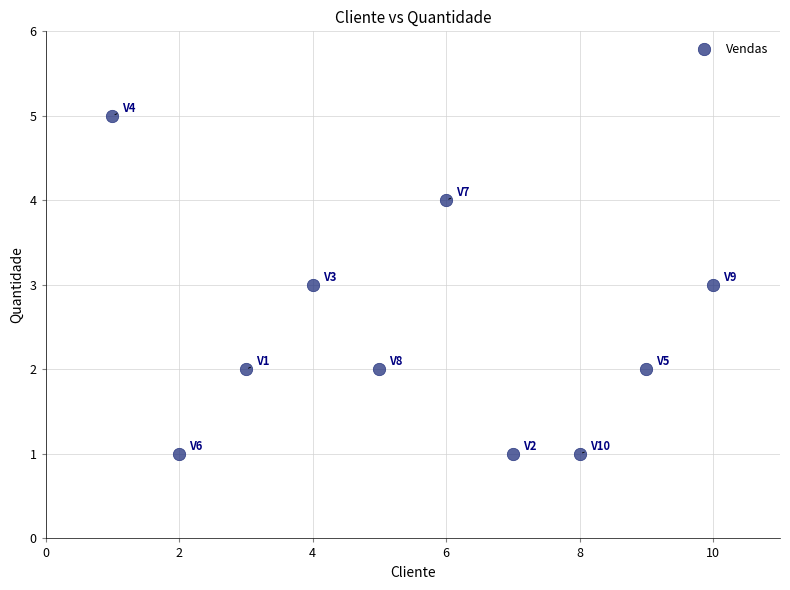

What is the range of Y values (max minus min)?

4